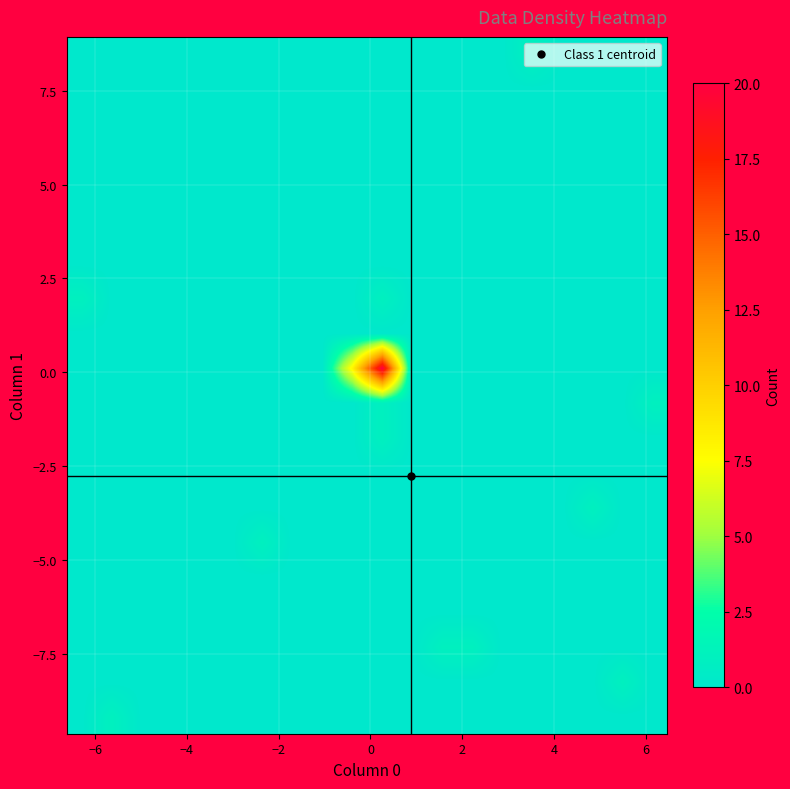

How many categories are shown in the chart?

20